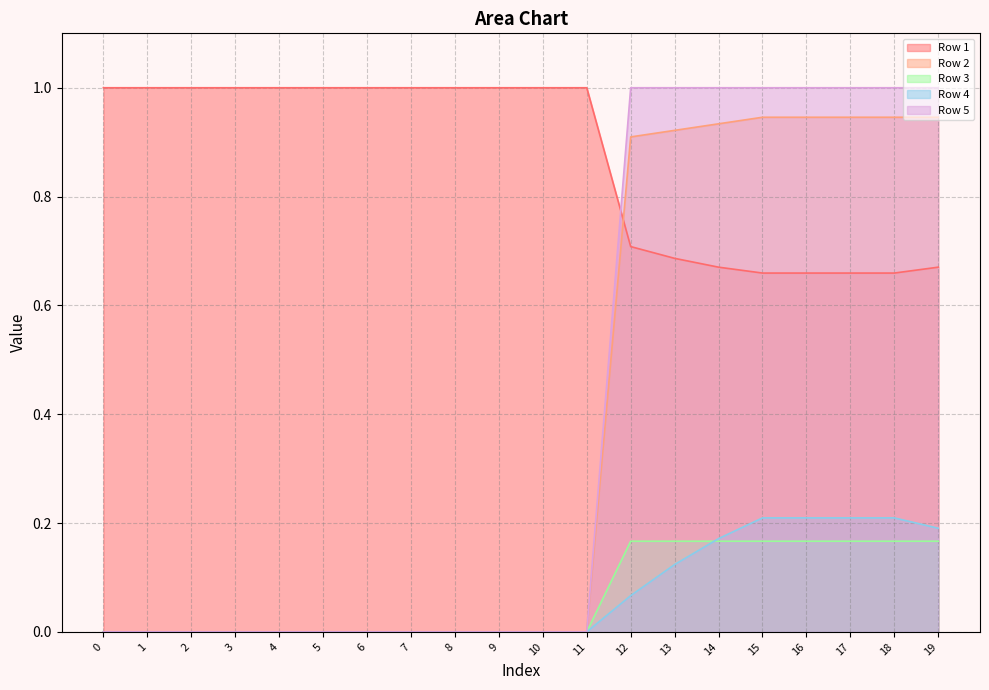

How many lines are shown in the chart?

5